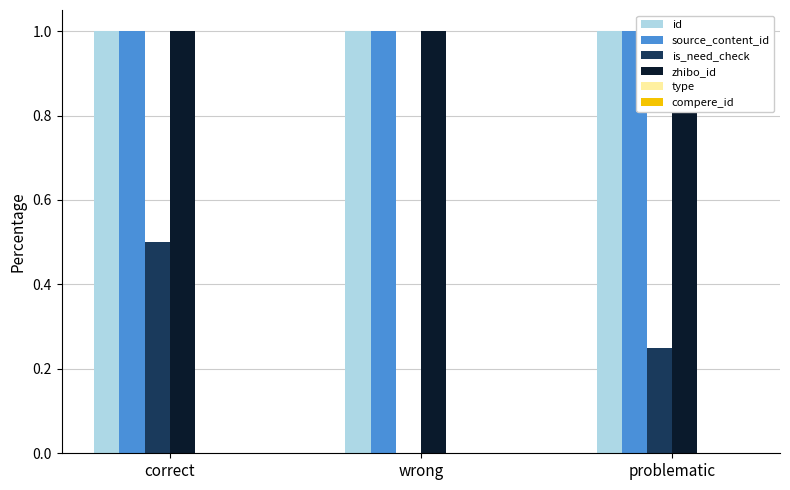

What is the label of the 3rd bar from the left?

problematic